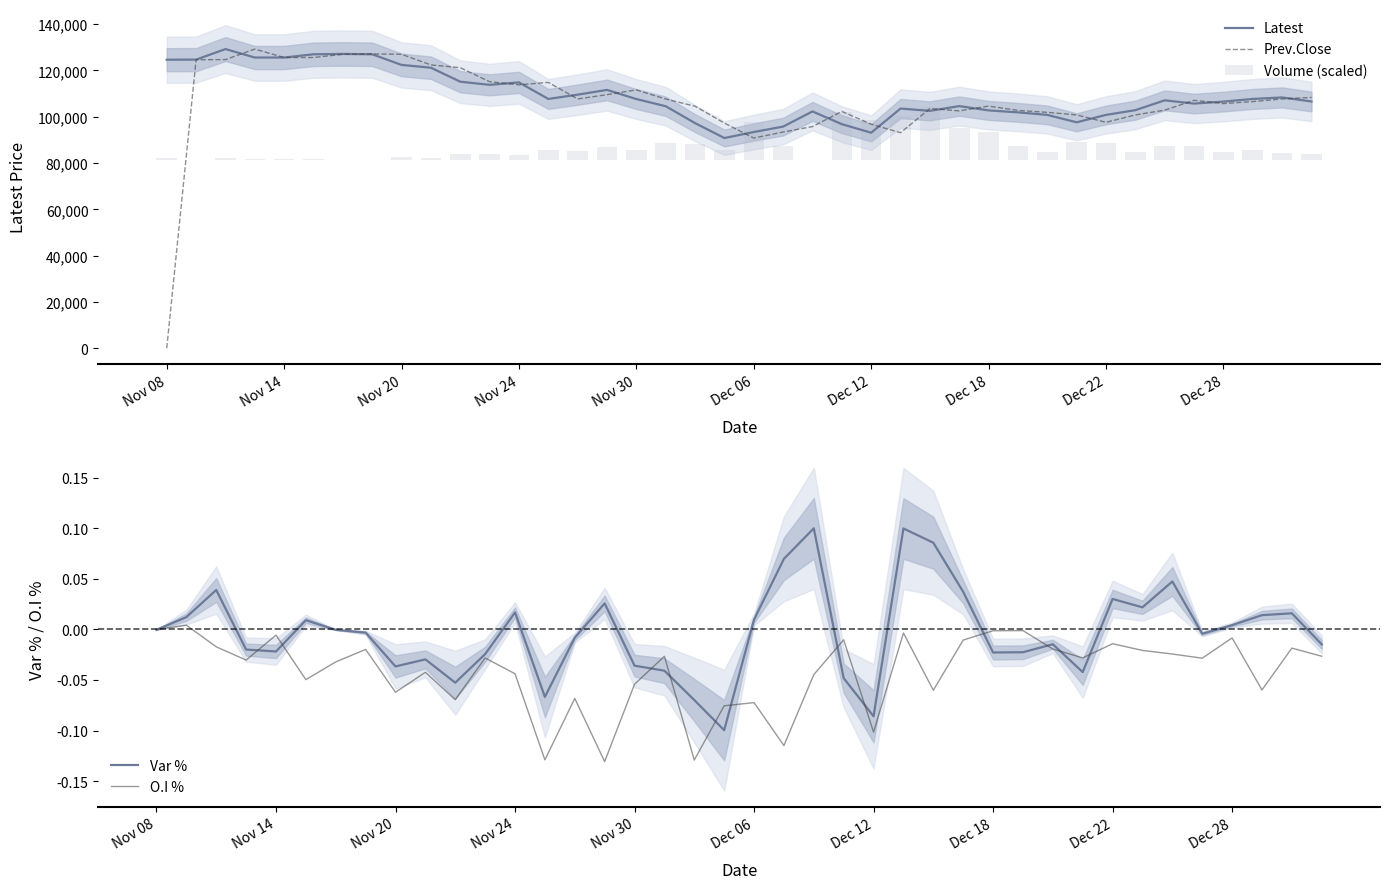

List the series in order of their peak value, highest first.

Latest, Prev.Close, Volume (scaled), Var %, O.I %